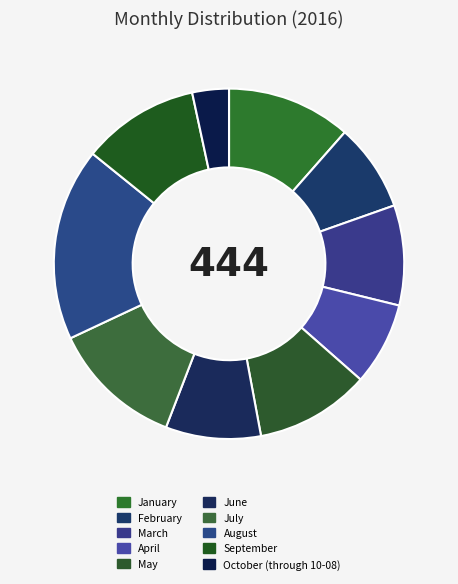

Count the number of slices in the pie.

10